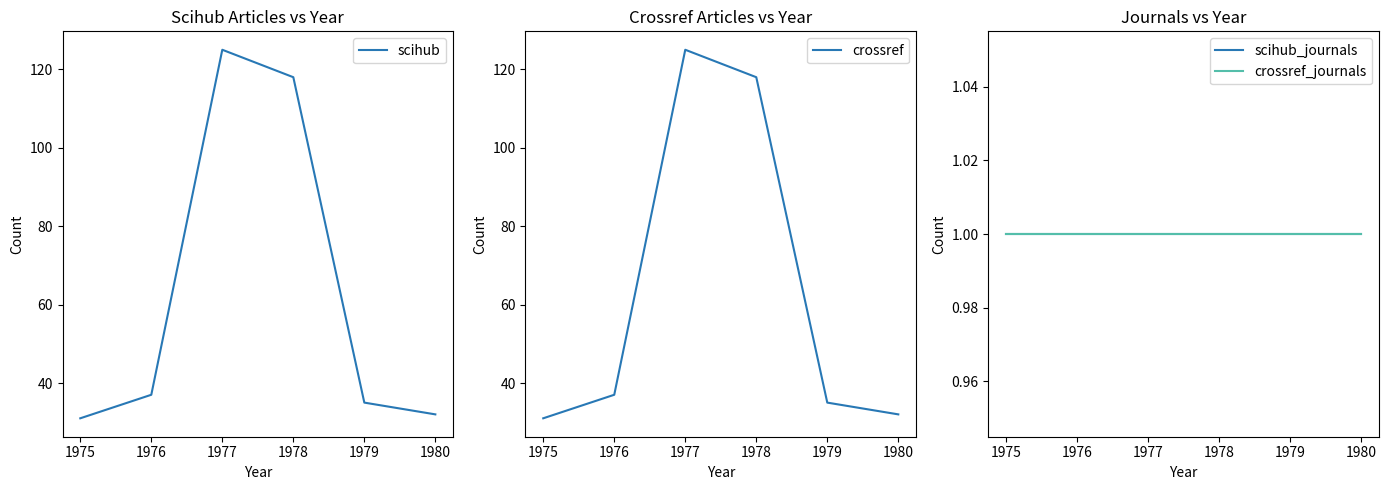

True or false: scihub and scihub_journals intersect in this chart.

False